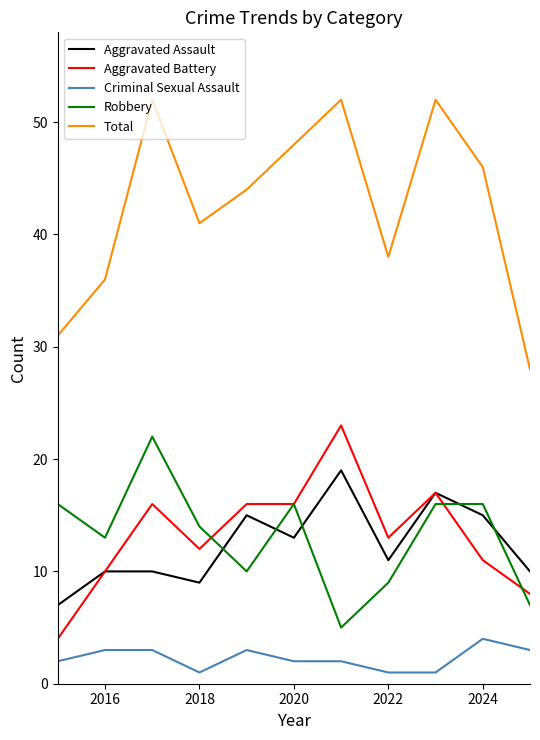

Which series has the widest spread of values?

Total